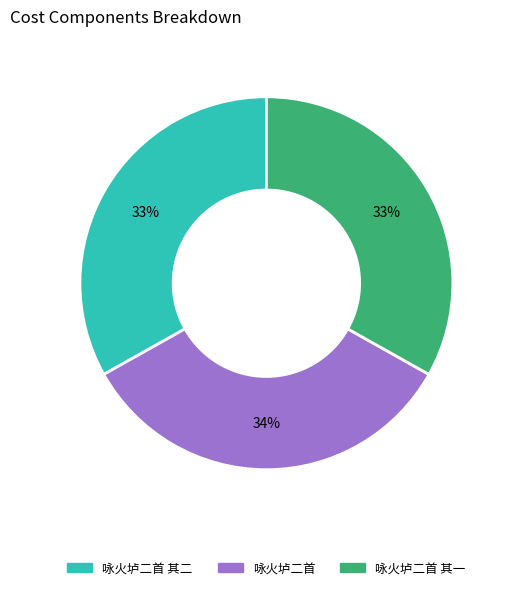

Combined, do 咏火垆二首 其二 and 咏火垆二首 account for over 50%?

Yes